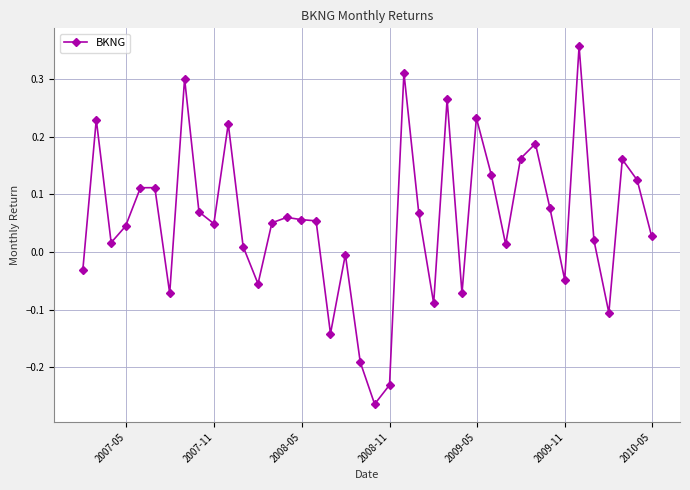

What is the sum of all values?

2.2